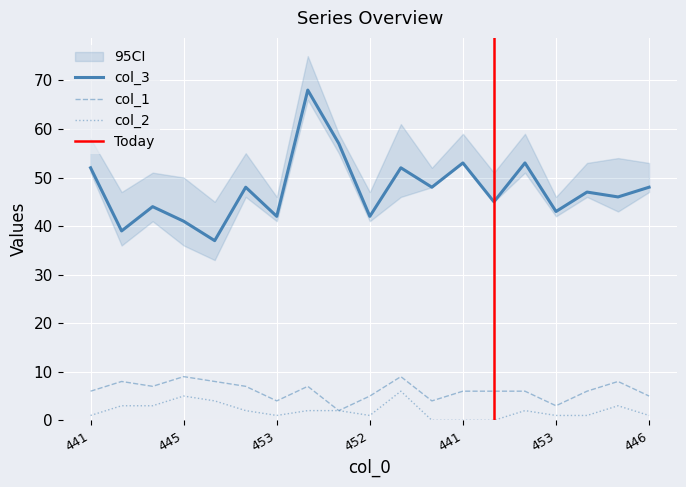

Reading left to right, transcribe all the data shown in this chart.

col_3: 52	39	44	41	37	48	42	68	57	42	52	48	53	45	53	43	47	46	48
col_1: 6	8	7	9	8	7	4	7	2	5	9	4	6	6	6	3	6	8	5
col_2: 1	3	3	5	4	2	1	2	2	1	6	0	0	0	2	1	1	3	1